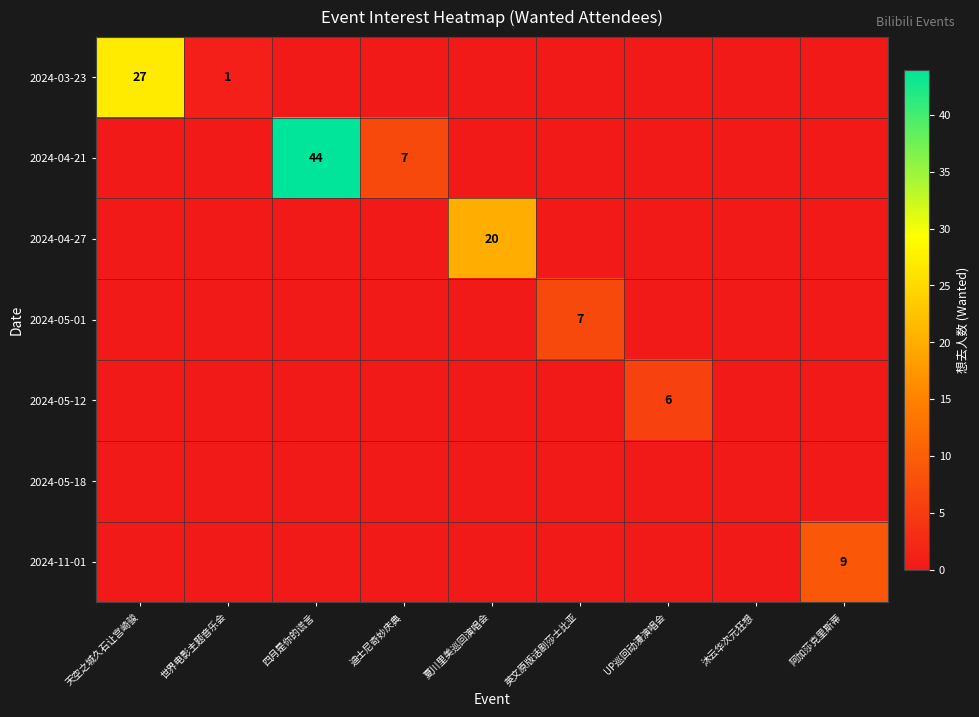

The 2024-11-01 series shows 3 at 天空之城久石让宫崎骏. True or false?

False